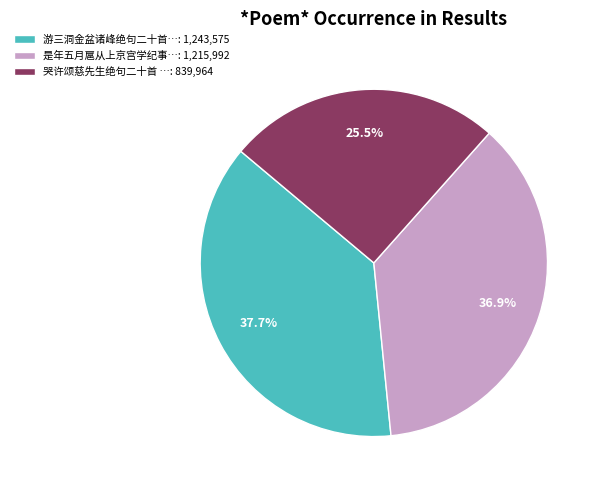

How many segments does this pie chart have?

3